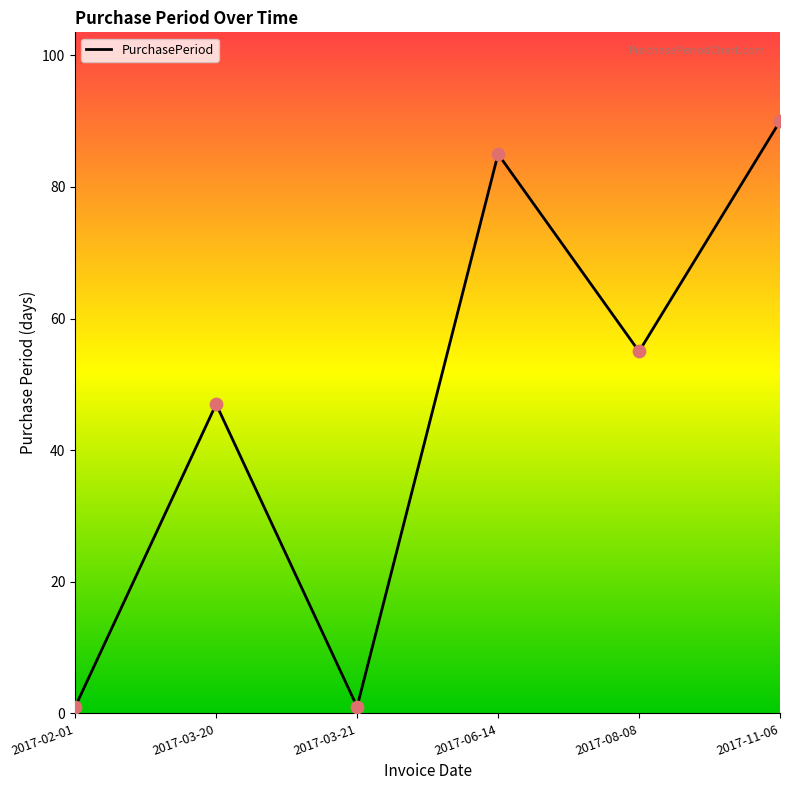

Between 2017-06-14 and 2017-08-08, which is larger?

2017-06-14